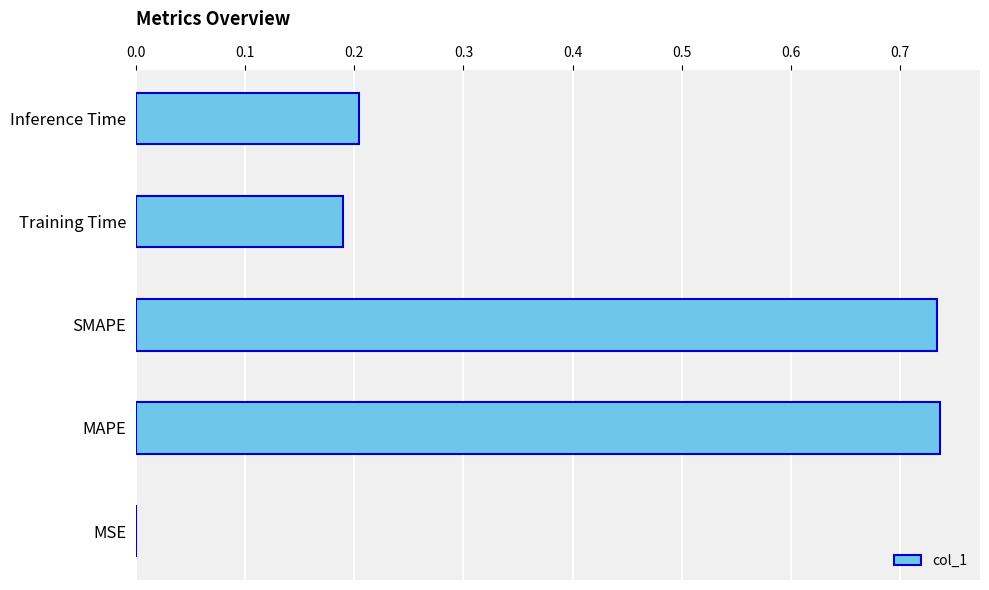

The chart shows a value of 0.2 at Inference Time. True or false?

True